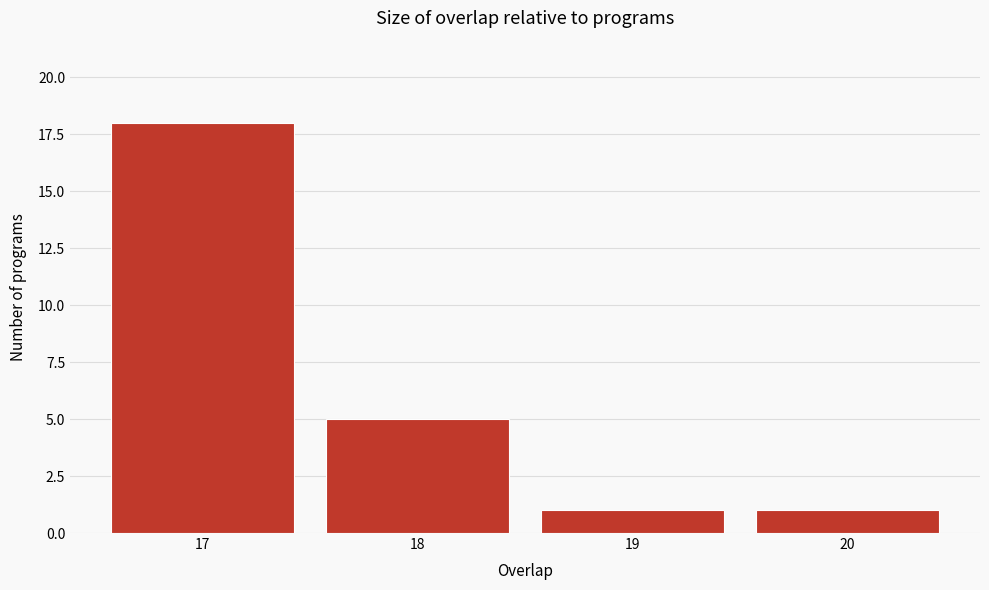

How tall is the bar that spans 17.5 to 18.5 on the x-axis? The values are not printed on the chart, so give them approximately, as read against the axis.

5